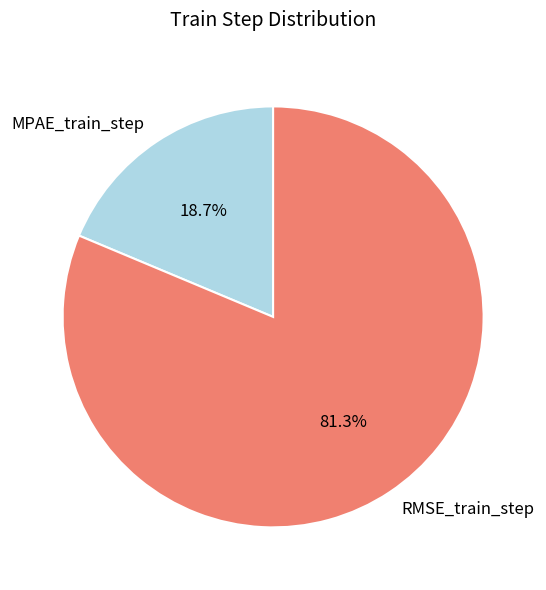

Is there a majority slice in this chart?

Yes